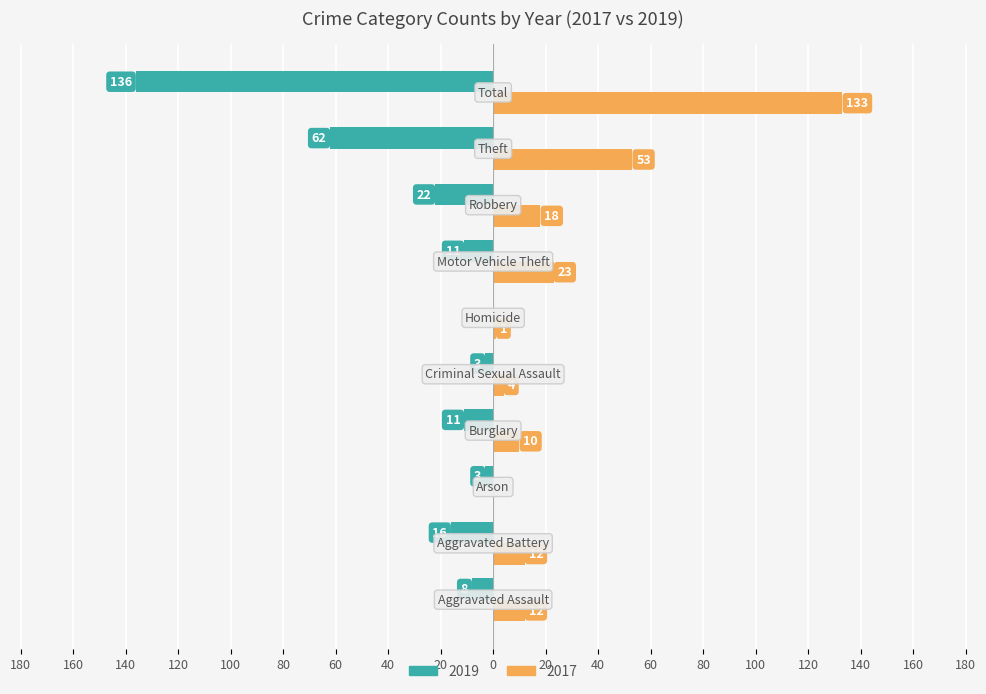

What are all the series names shown in the legend?

2019, 2017